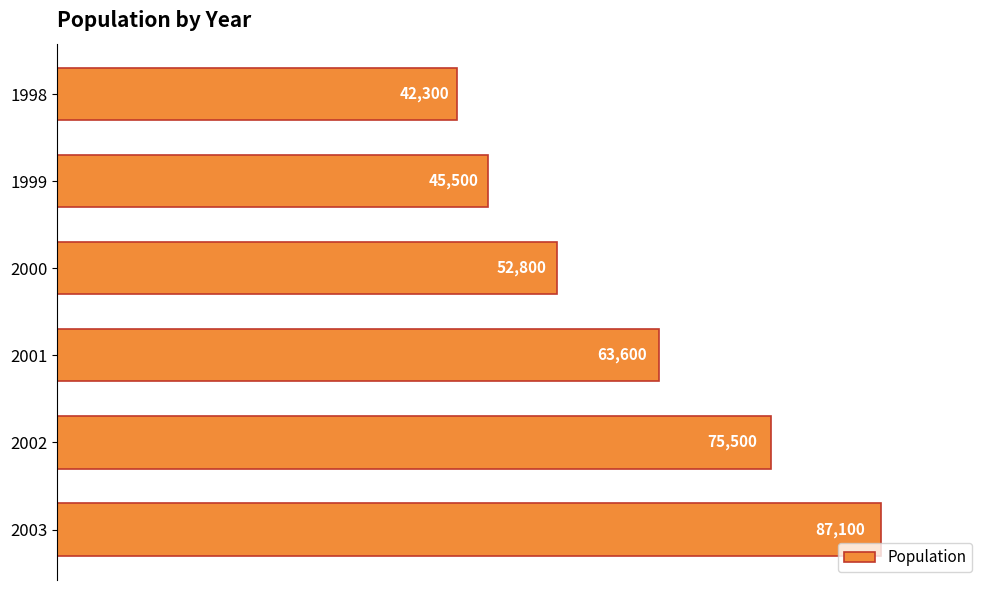

List the labels in order of value, largest first.

2003, 2002, 2001, 2000, 1999, 1998